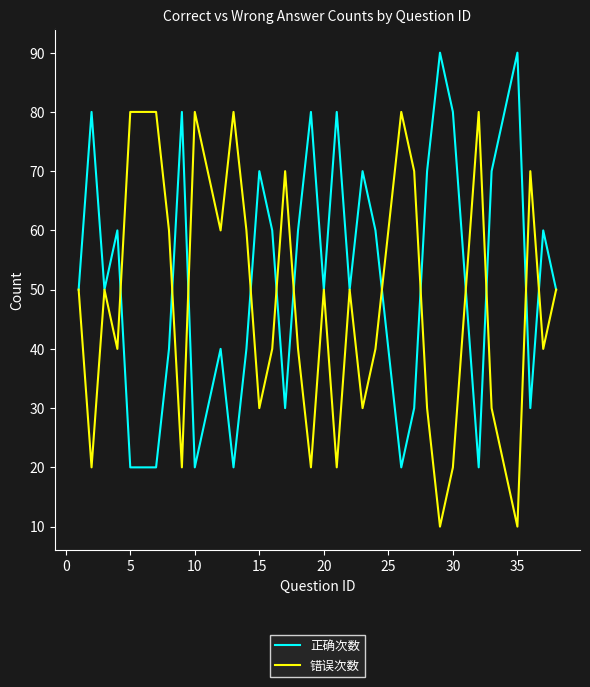

How many series are shown in this chart?

2